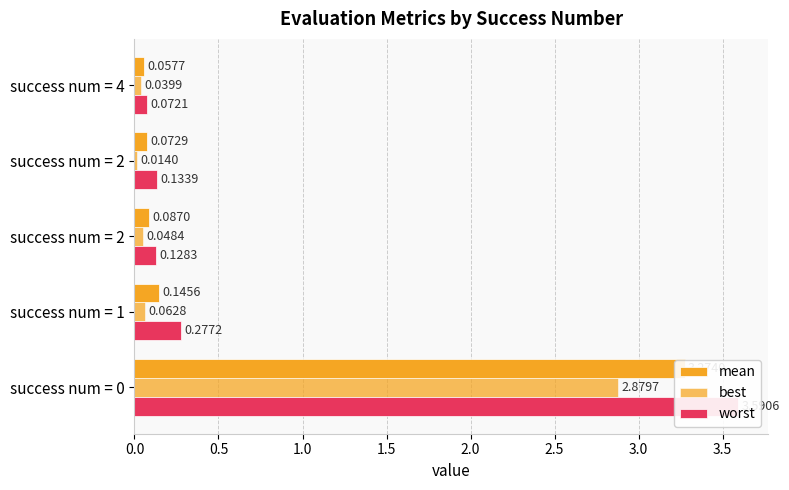

Between success num = 0 and success num = 4, which series saw the biggest shift?

worst